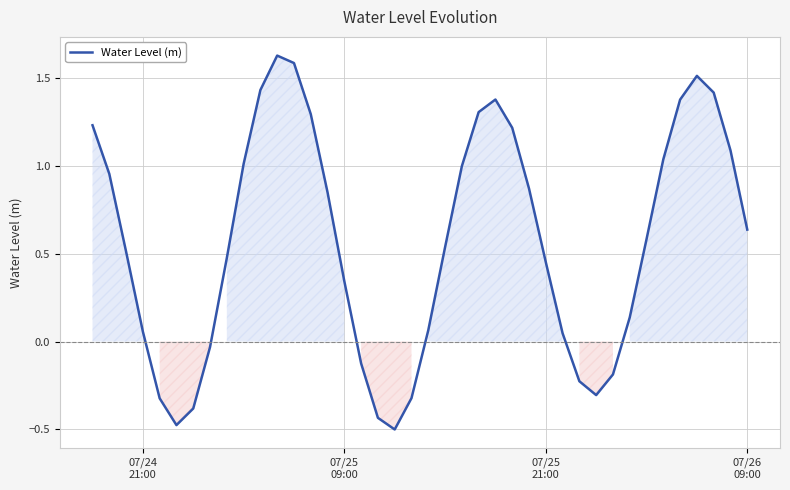

What is the difference between the maximum and minimum values?

2.1